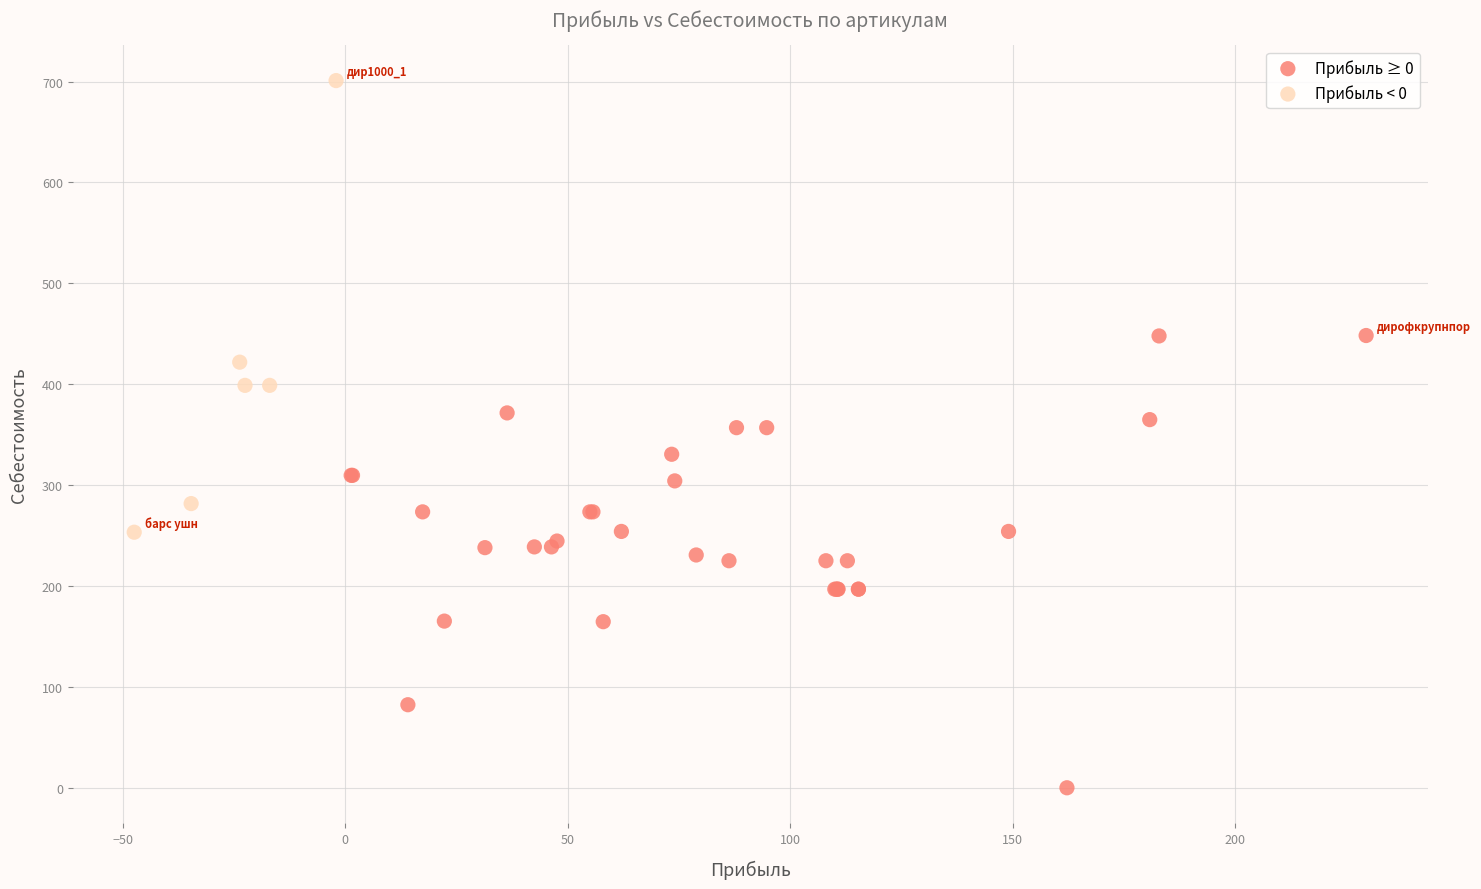

Which series contains the lowest Y value?

Прибыль ≥ 0